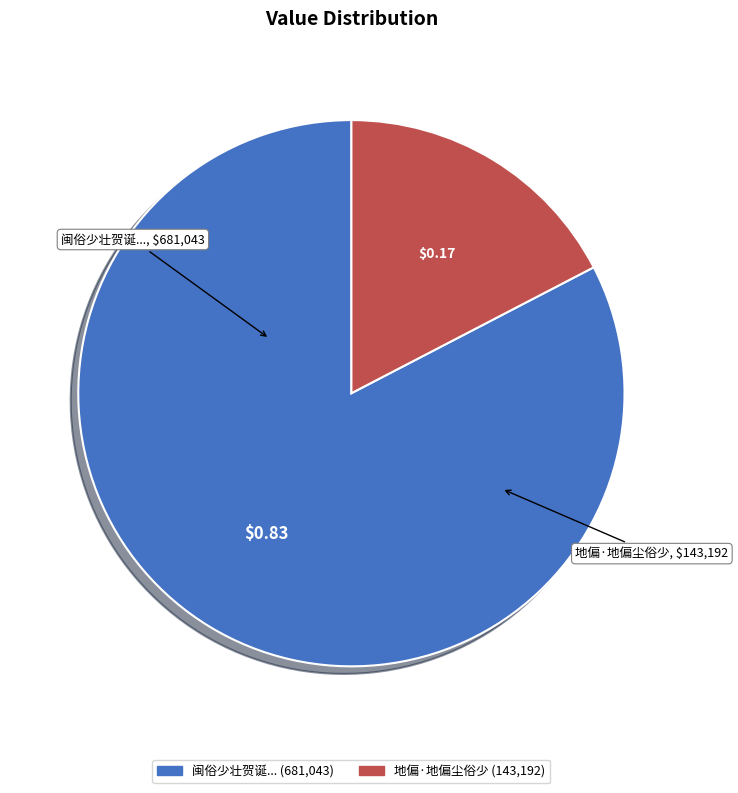

Is there a majority slice in this chart?

Yes